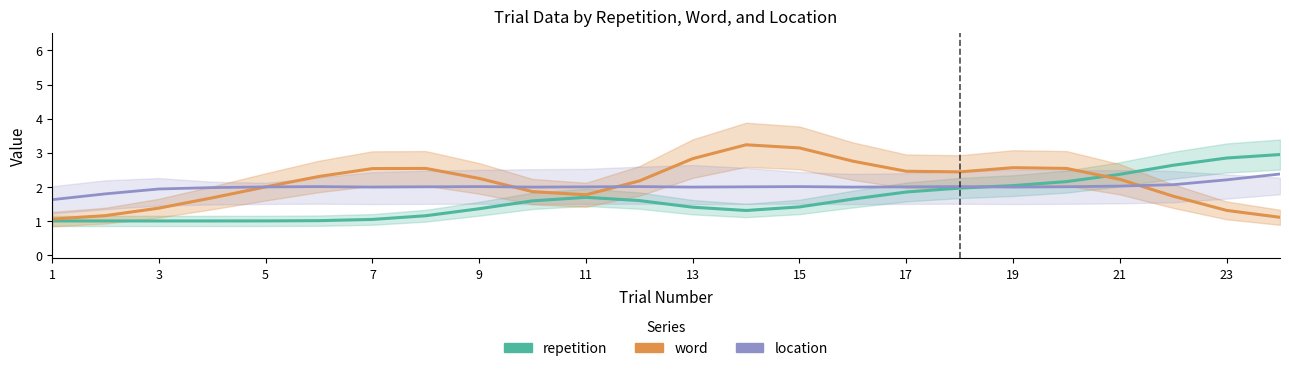

Which series ends up on top after the final intersection of repetition and location?

repetition